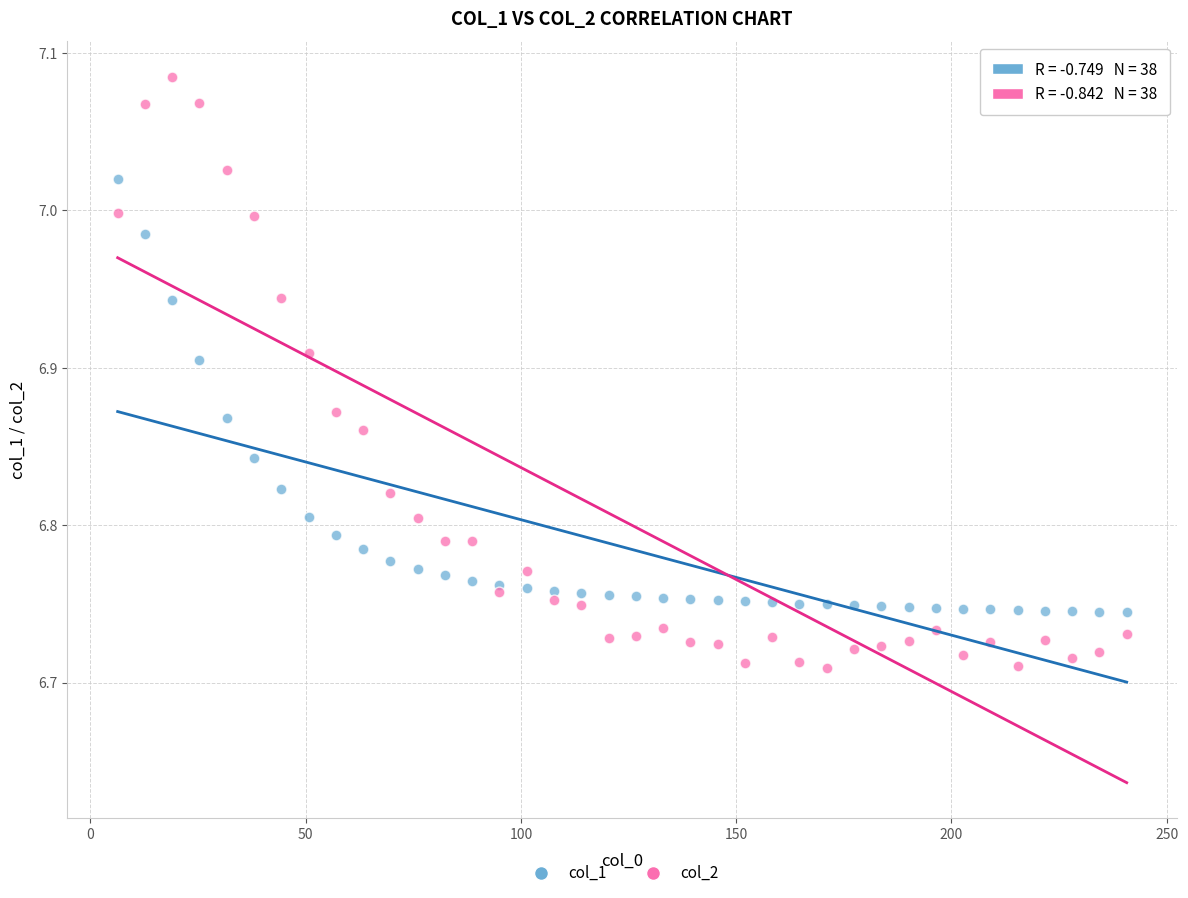

Which series contains the lowest Y value?

col_2